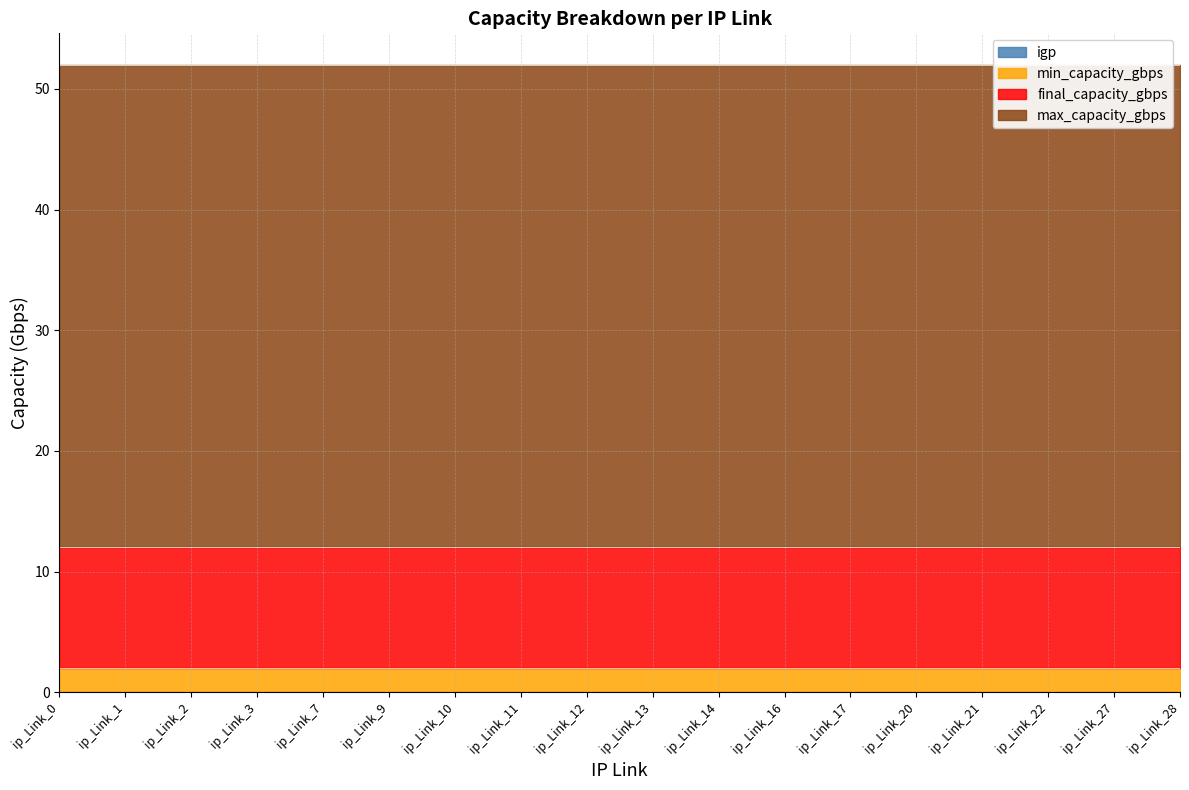

What is the total value across all series at ip_Link_9?

52